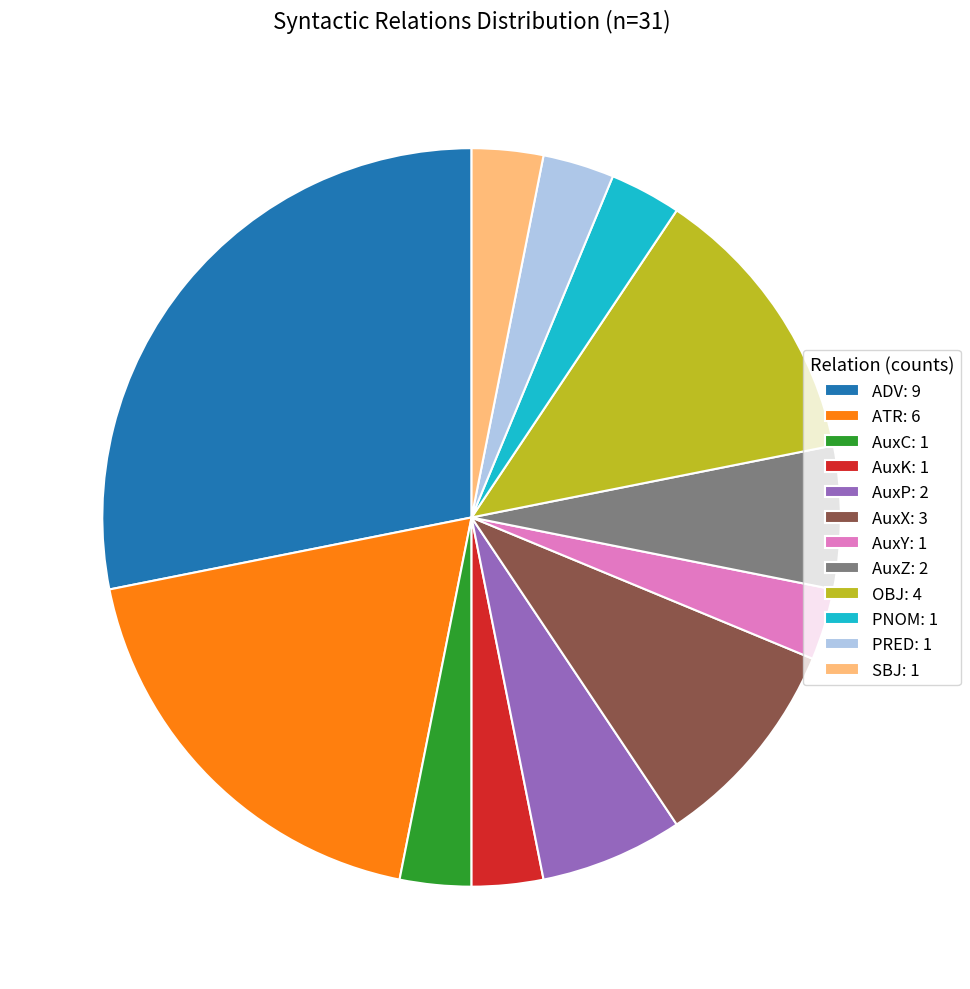

Count the number of slices in the pie.

12